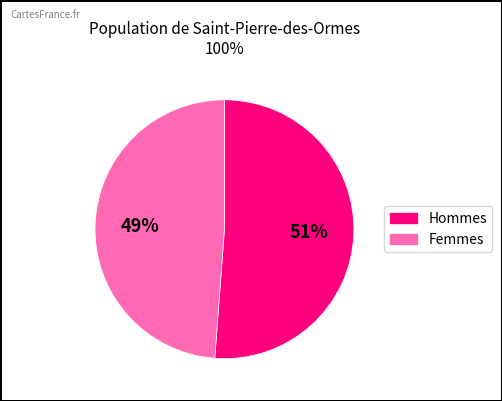

To the nearest percent, what is the difference between the largest and smallest slice percentages?

2%